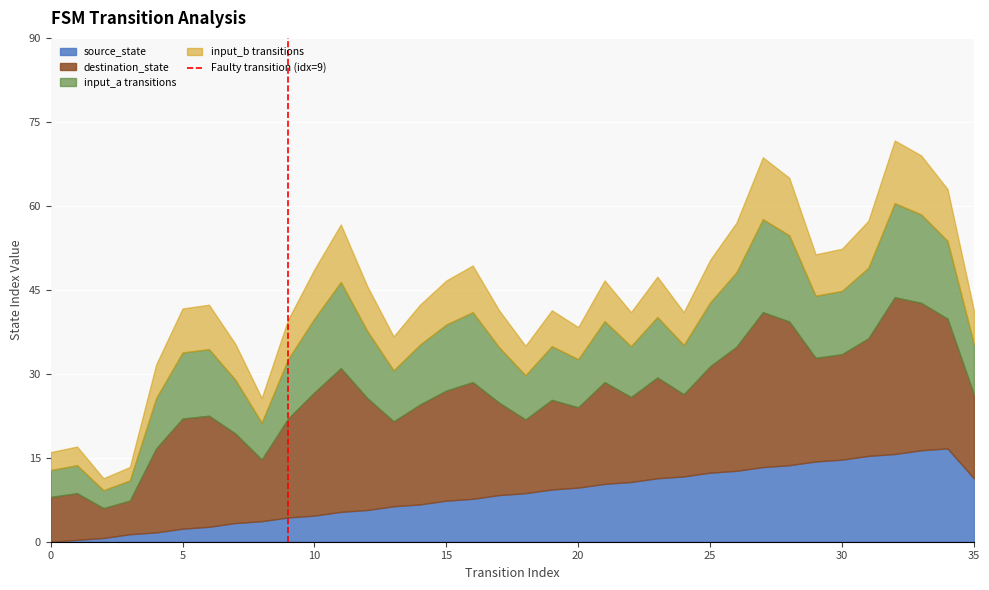

The value at 5 is 1. True or false?

False